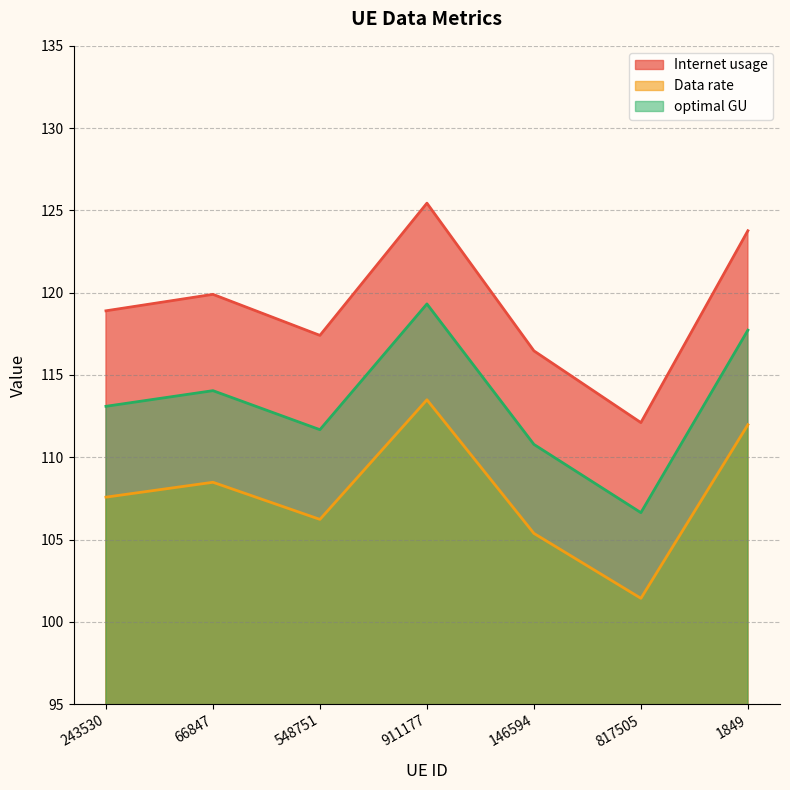

Which series has the largest range (max minus min)?

Internet usage